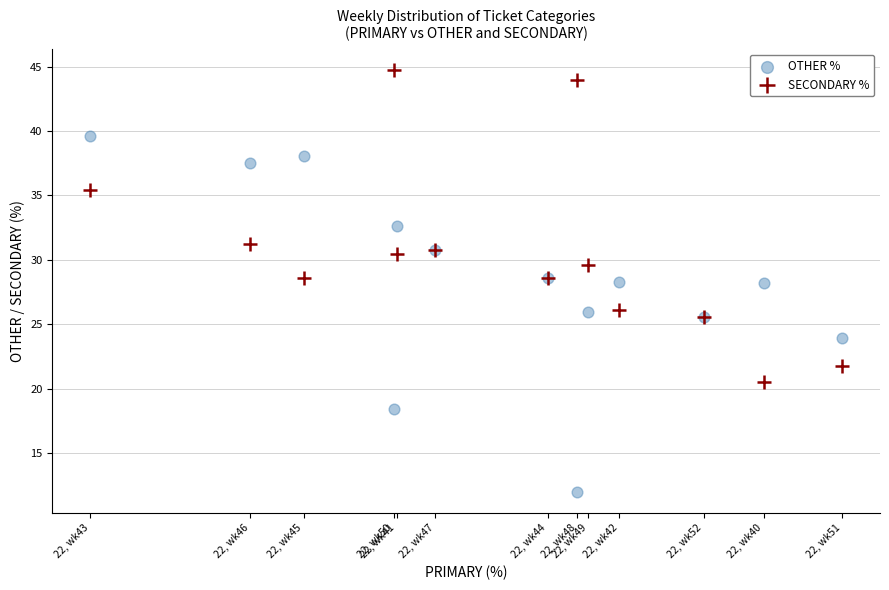

Which series contains the lowest Y value?

OTHER %